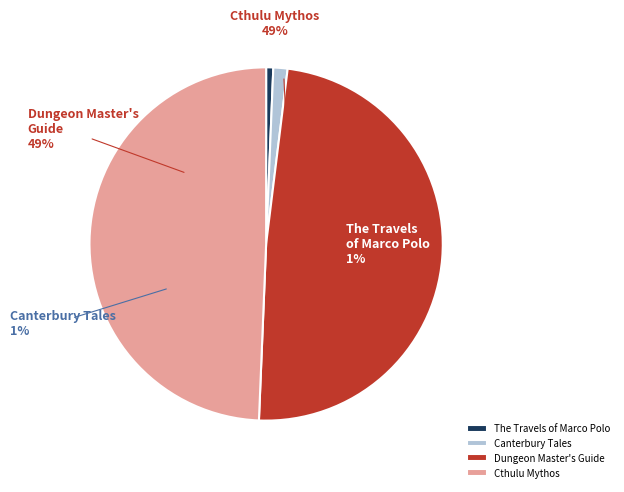

Rank the categories by value from highest to lowest.

Cthulu Mythos, Dungeon Master's Guide, Canterbury Tales, The Travels of Marco Polo